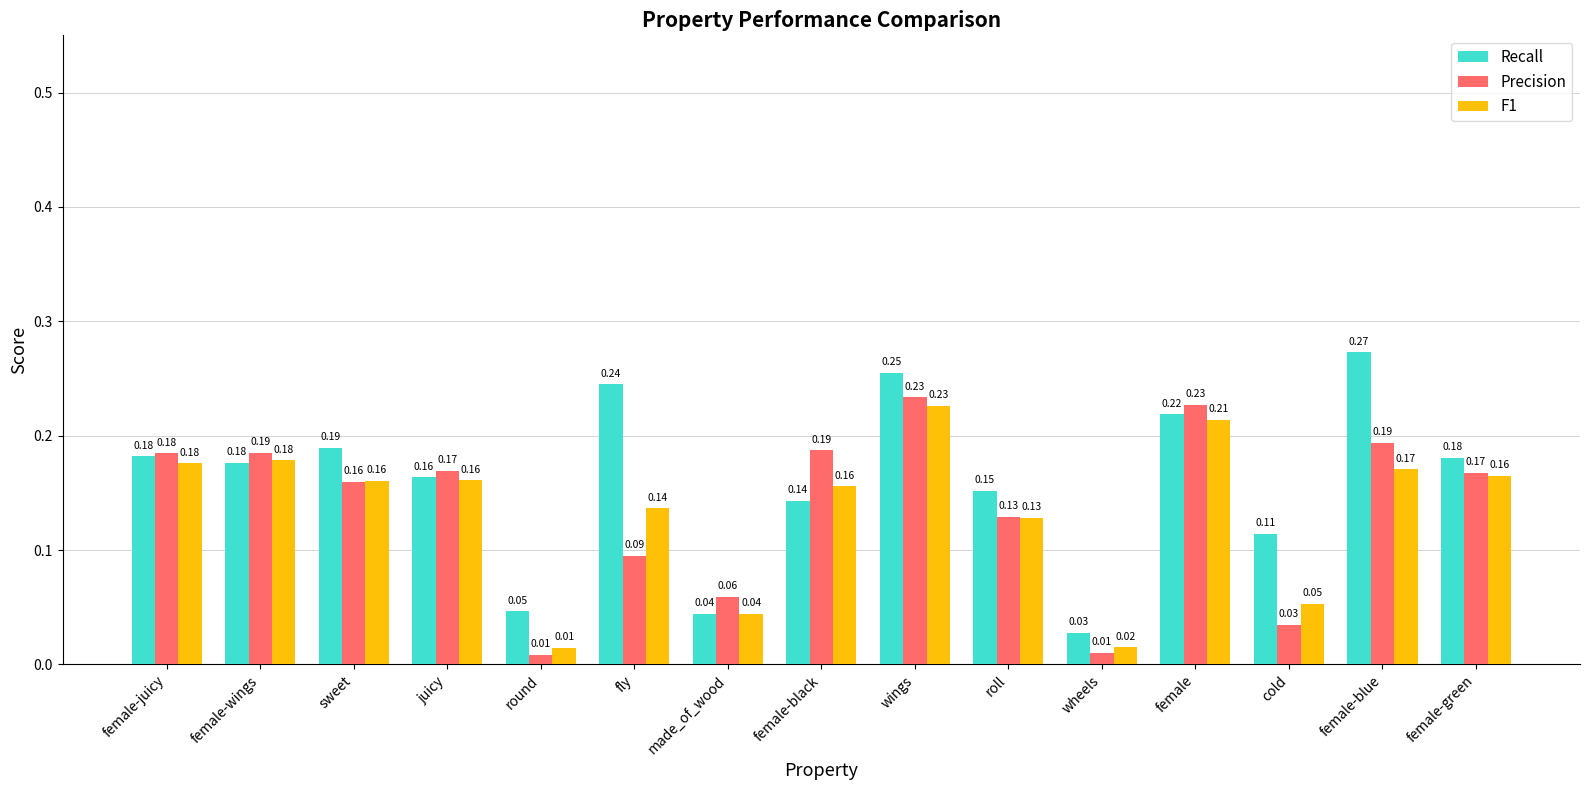

At which category is the sum across all series the highest?

wings